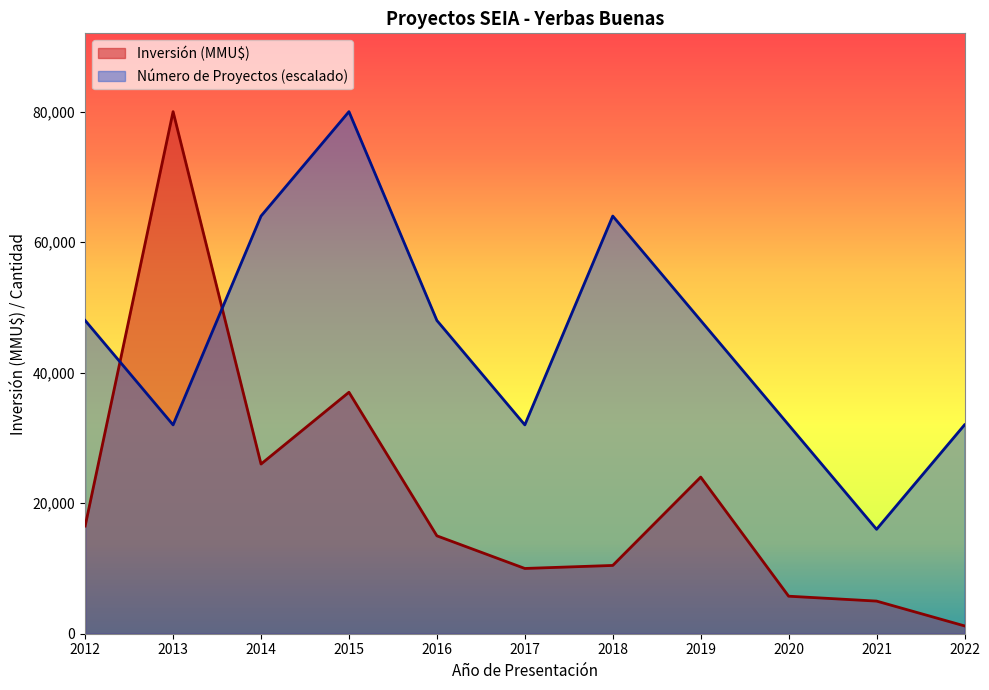

The Inversión (MMU$) series shows 1200 at 2022. True or false?

True